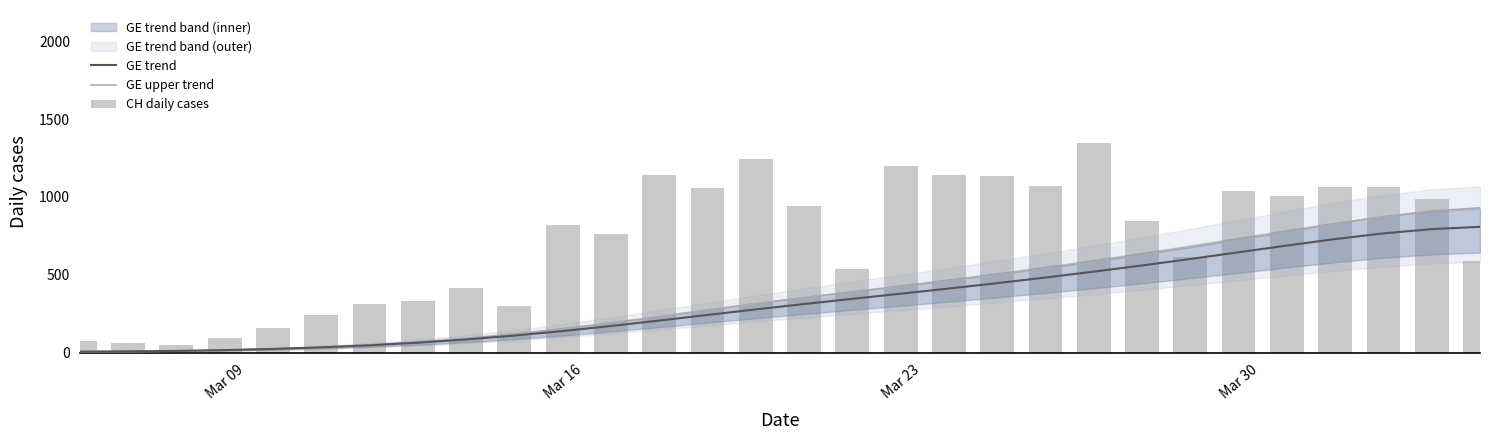

The value of GE upper trend at 28 is 625.0. True or false?

False